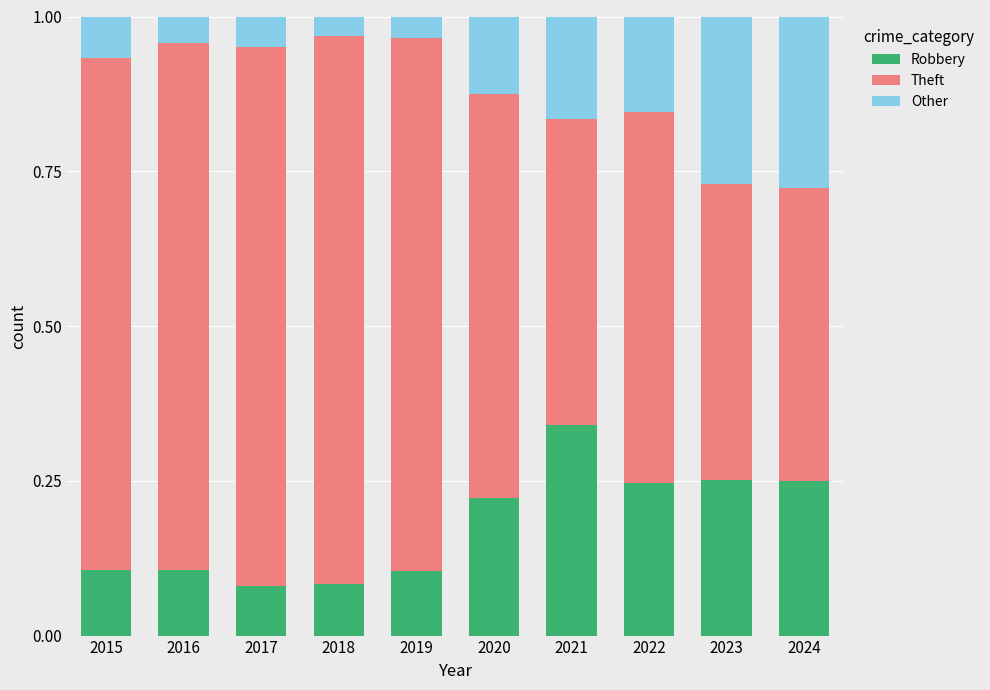

The Robbery series shows 0.1 at 2017. True or false?

True